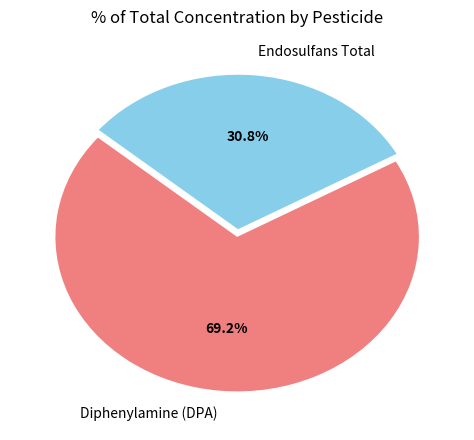

How many segments does this pie chart have?

2